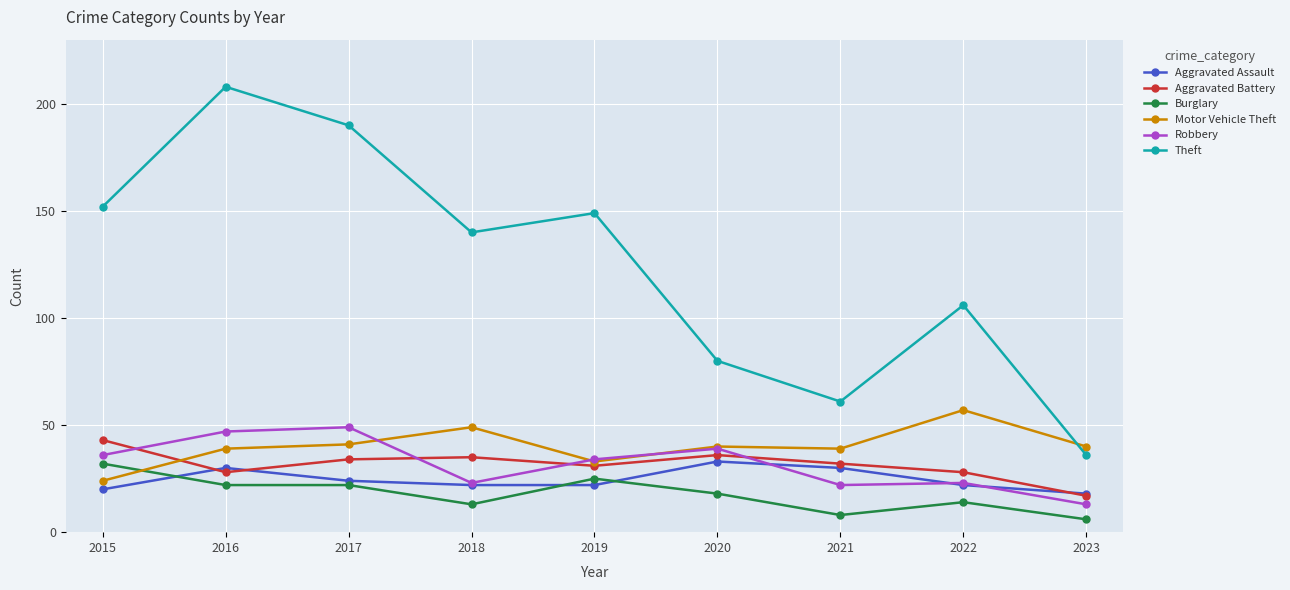

Reading right to left, list all the values displayed in this chart.

Aggravated Assault: 2023=18	2022=22	2021=30	2020=33	2019=22	2018=22	2017=24	2016=30	2015=20
Aggravated Battery: 2023=17	2022=28	2021=32	2020=36	2019=31	2018=35	2017=34	2016=28	2015=43
Burglary: 2023=6	2022=14	2021=8	2020=18	2019=25	2018=13	2017=22	2016=22	2015=32
Motor Vehicle Theft: 2023=40	2022=57	2021=39	2020=40	2019=33	2018=49	2017=41	2016=39	2015=24
Robbery: 2023=13	2022=23	2021=22	2020=39	2019=34	2018=23	2017=49	2016=47	2015=36
Theft: 2023=36	2022=106	2021=61	2020=80	2019=149	2018=140	2017=190	2016=208	2015=152